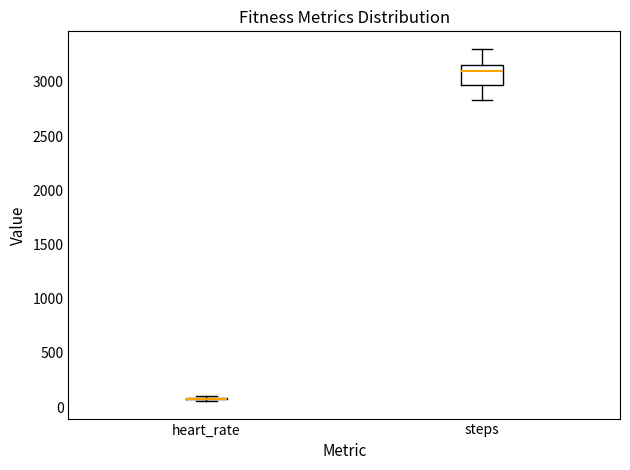

Which box is the tallest, from its lower edge to its upper edge?

steps